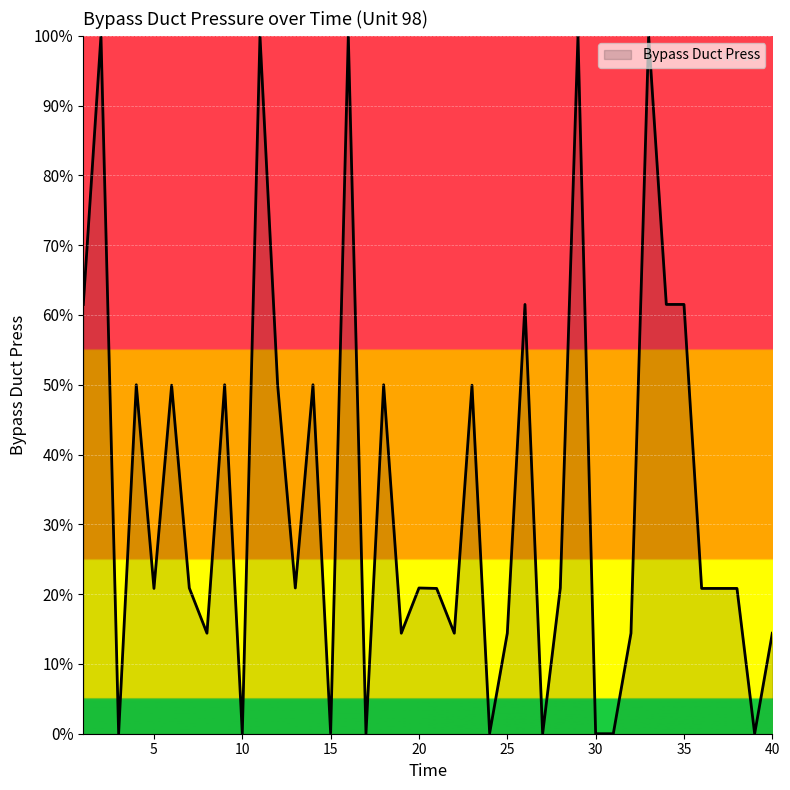

Where does the data first go above 20?

1